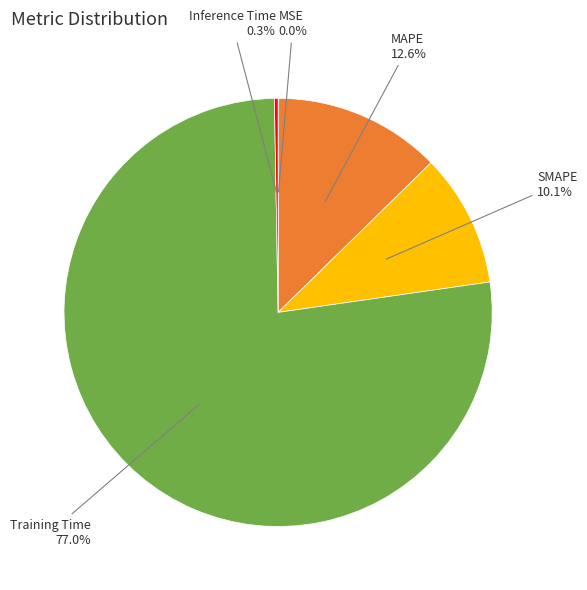

What is the total percentage of Training Time and SMAPE?

87.1%